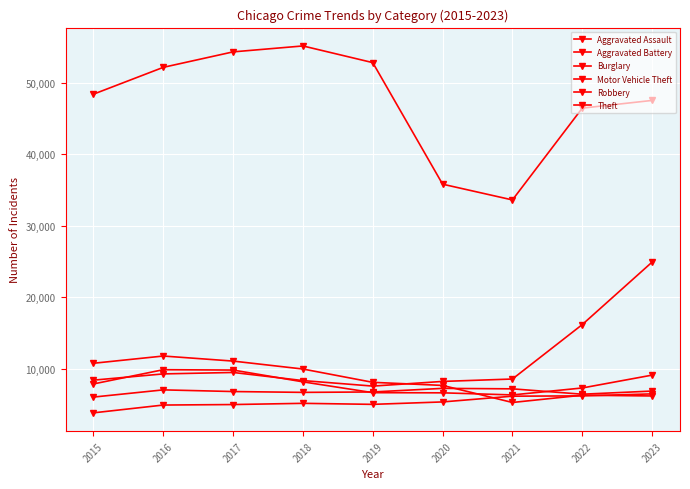

Count the number of categories in the chart.

9